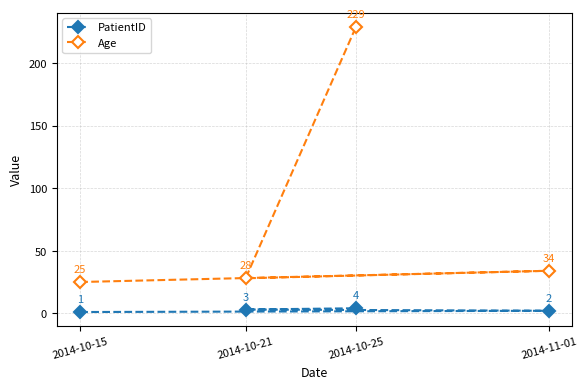

What is the greatest value displayed?

229